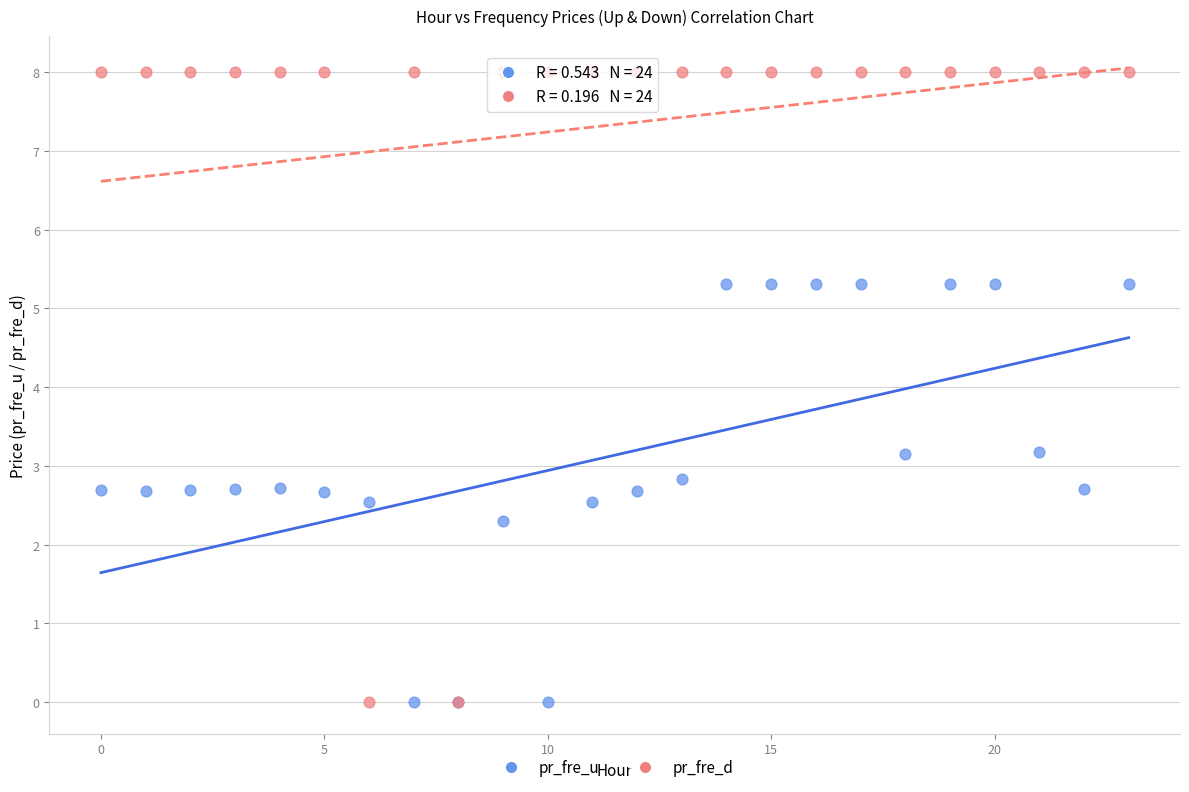

Which series contains the highest Y value?

pr_fre_d